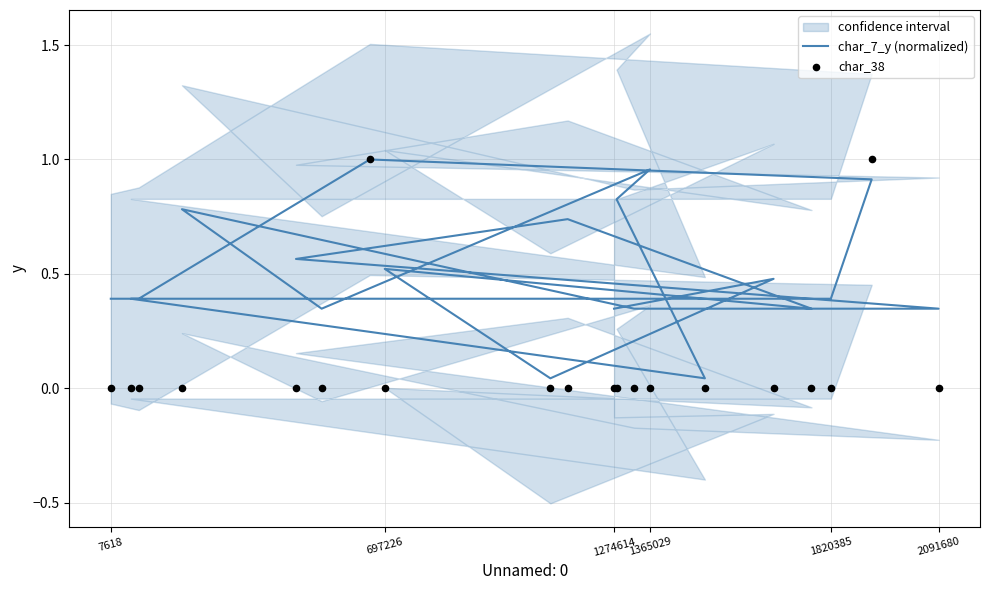

At how many categories does at least one series exceed 0?

20